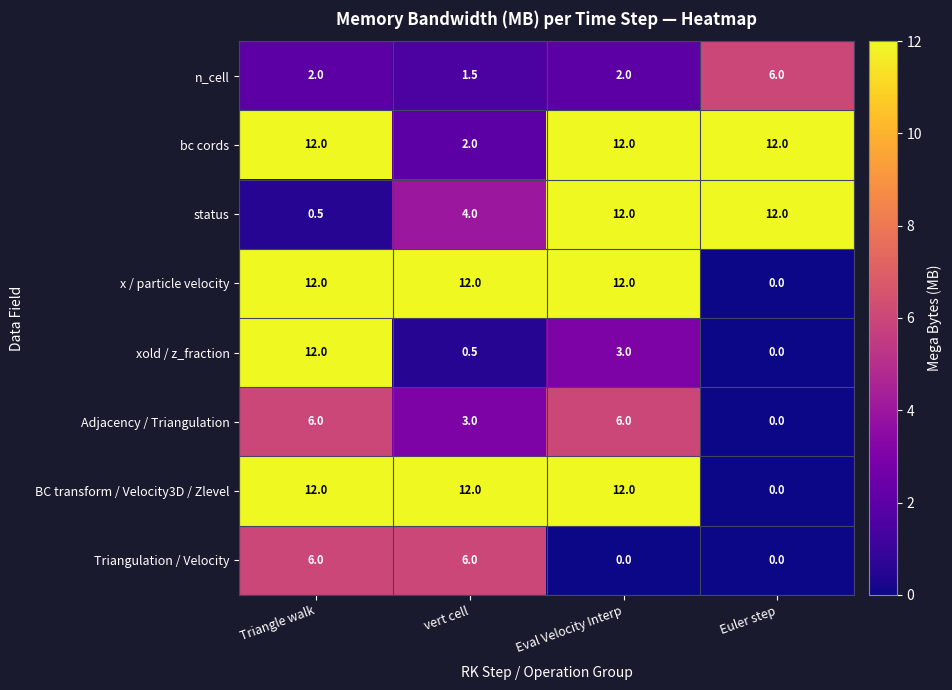

How many distinct data groups are displayed?

8